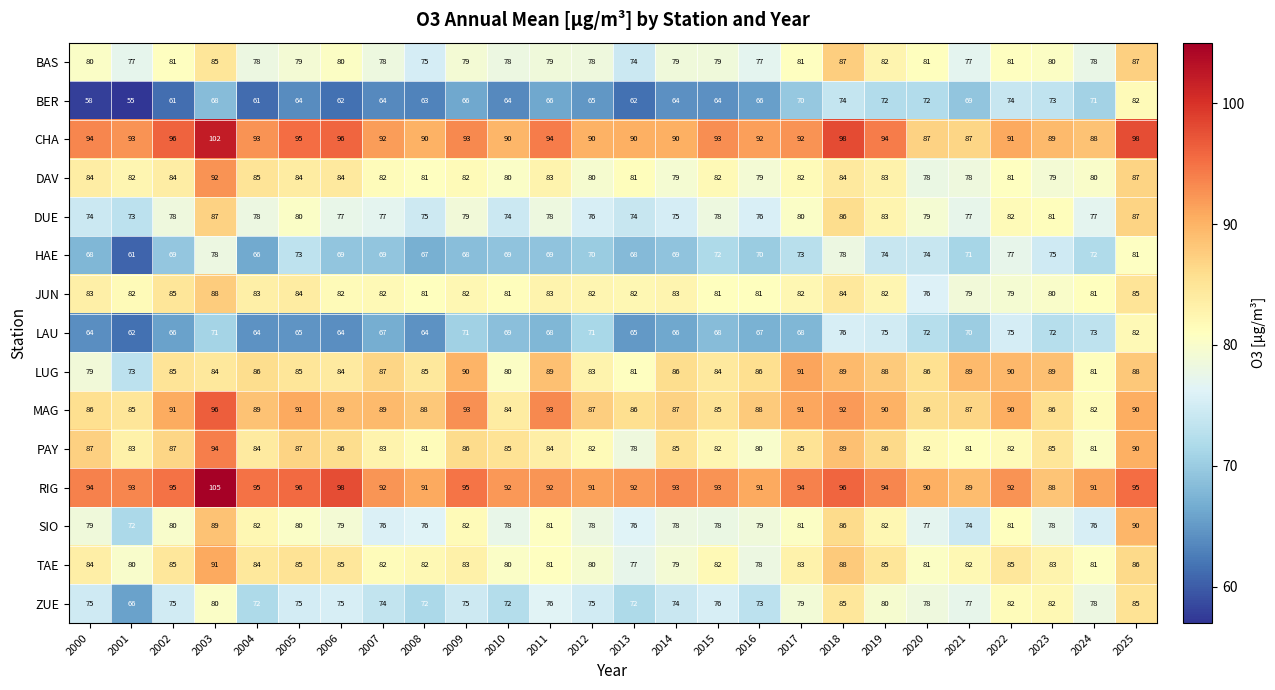

At how many categories does at least one series exceed 88?

26